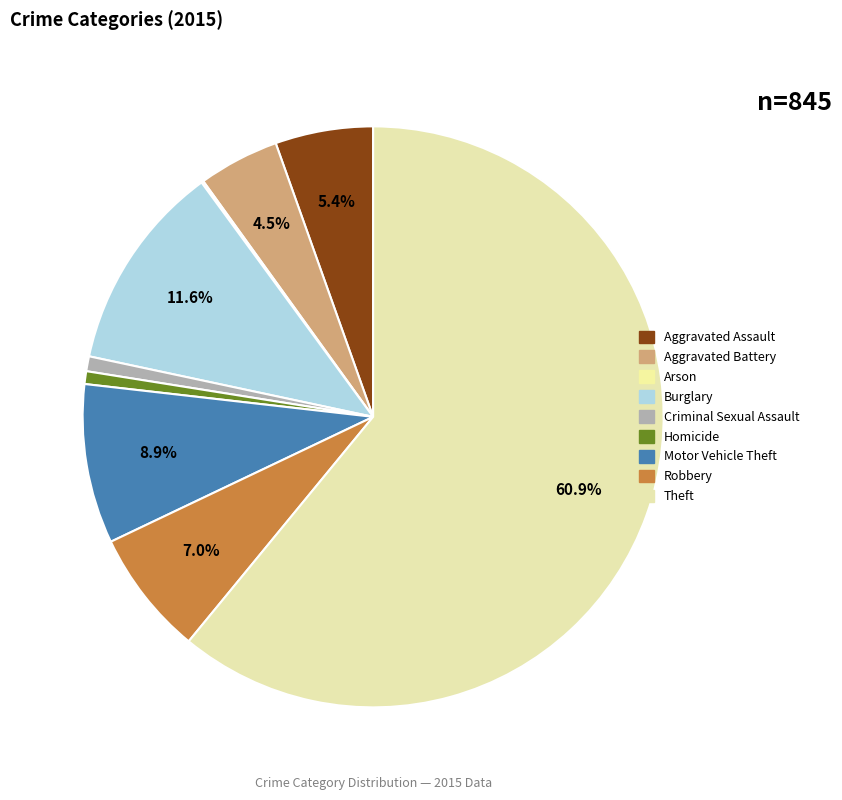

Which has a higher value, Theft or Motor Vehicle Theft?

Theft